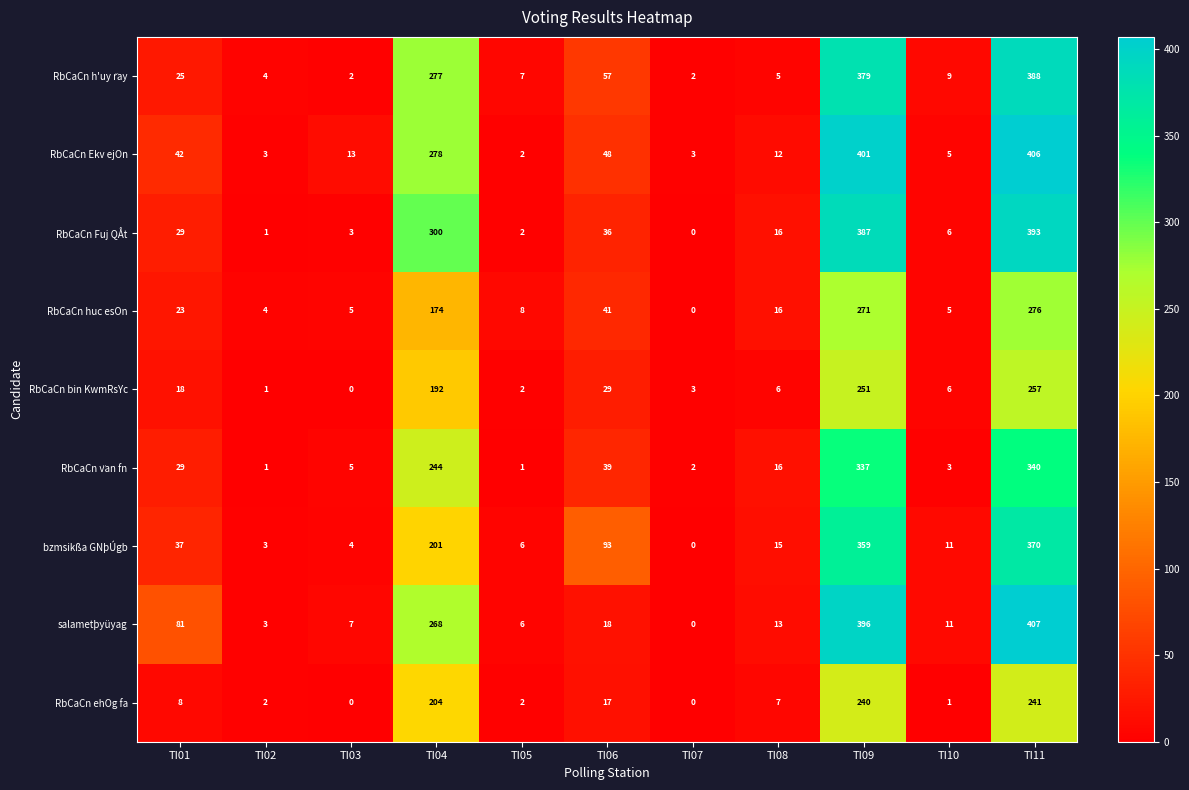

The value of RbCaCn ehOg fa at TI06 is 17. True or false?

True